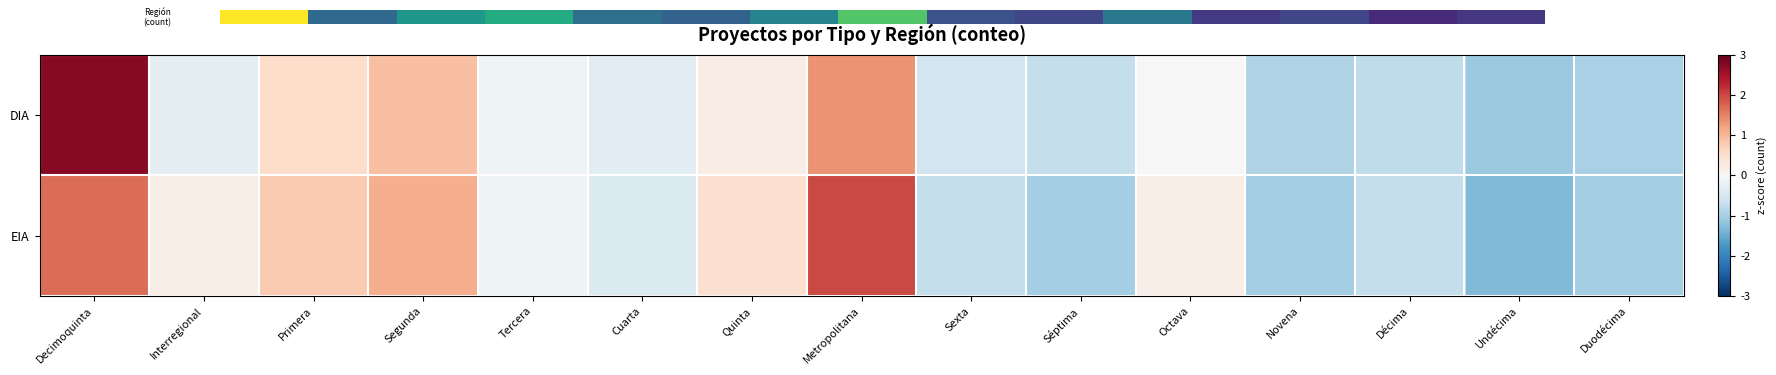

What is the difference between the highest and lowest values at Undécima?

0.2